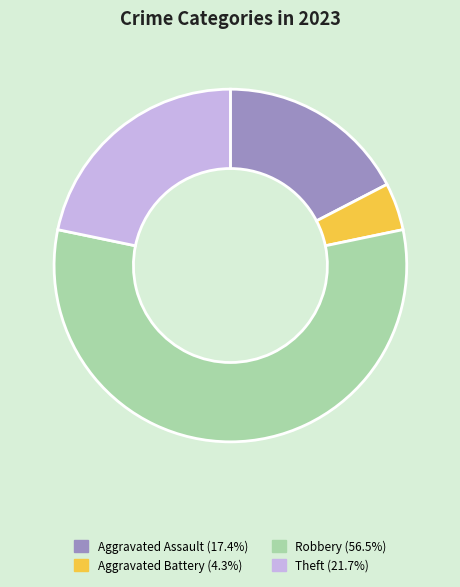

Is there a majority slice in this chart?

Yes